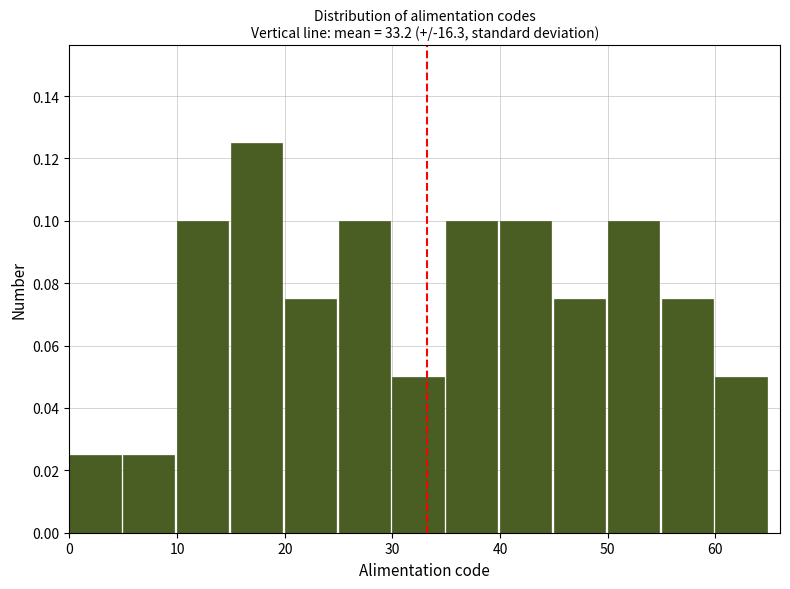

Which range on the x-axis has the tallest bar?

15 to 20